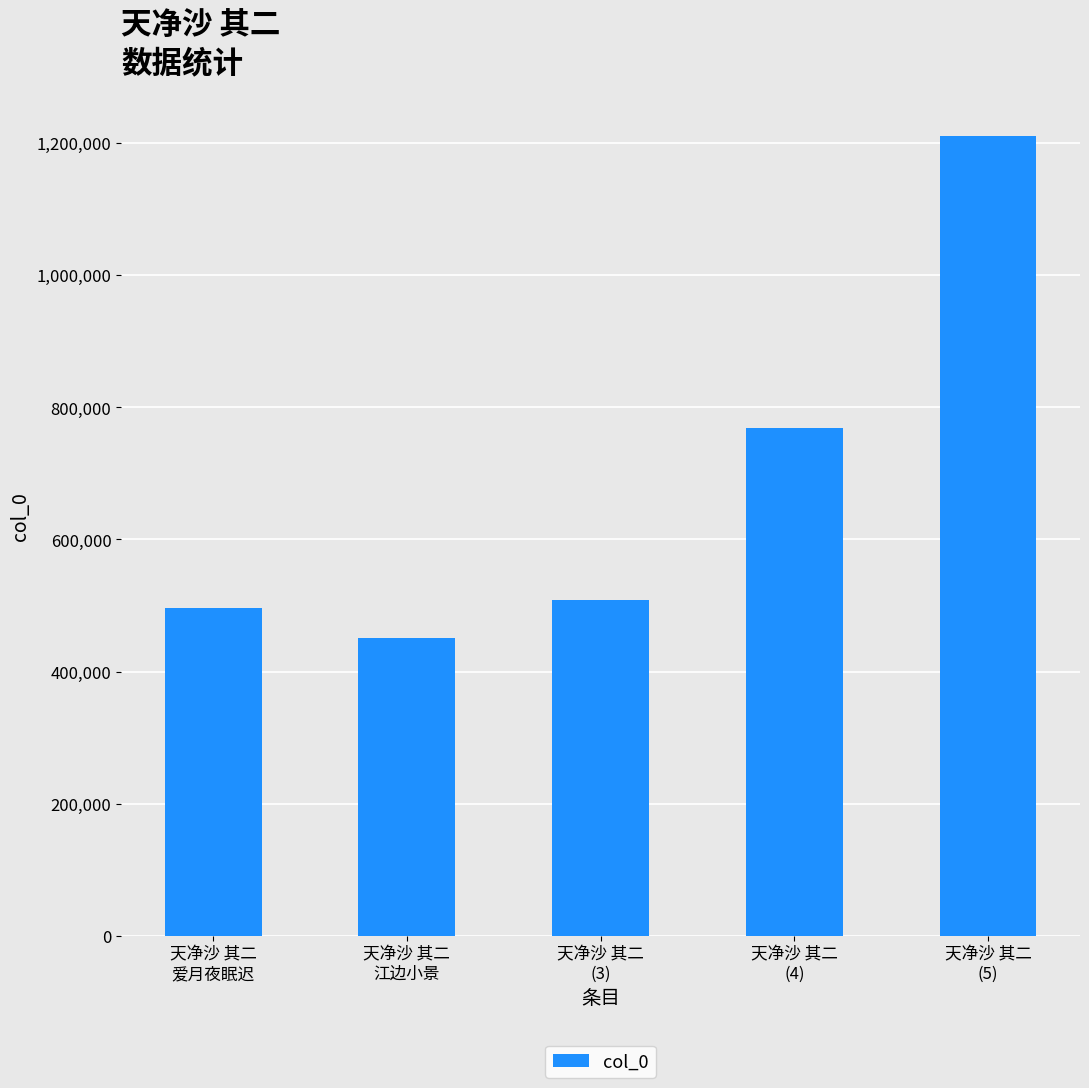

Reading left to right, what are all the values shown in this chart?

496521	450208	508085	768350	1210219